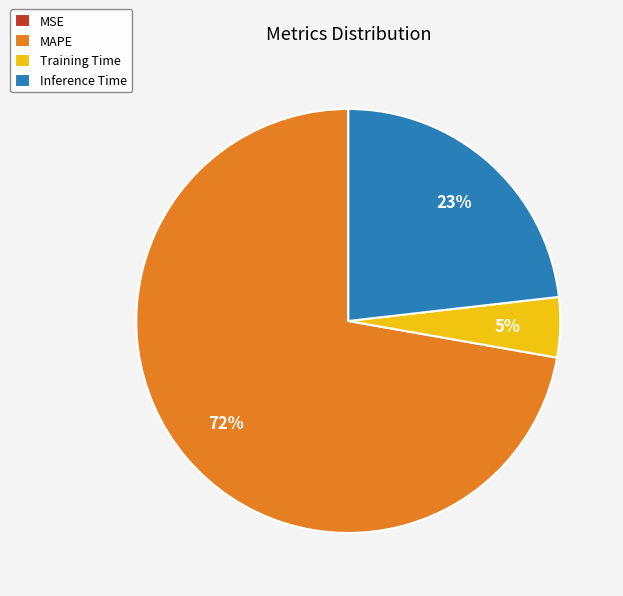

To the nearest percent, what percentage of the pie is Inference Time?

23%